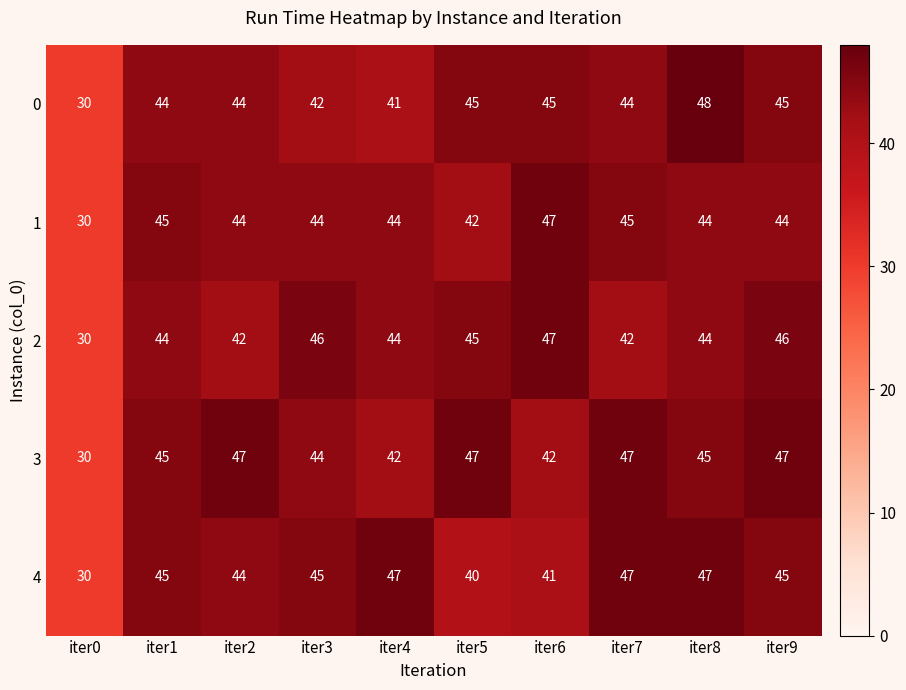

At which category is the sum across all series the highest?

iter8